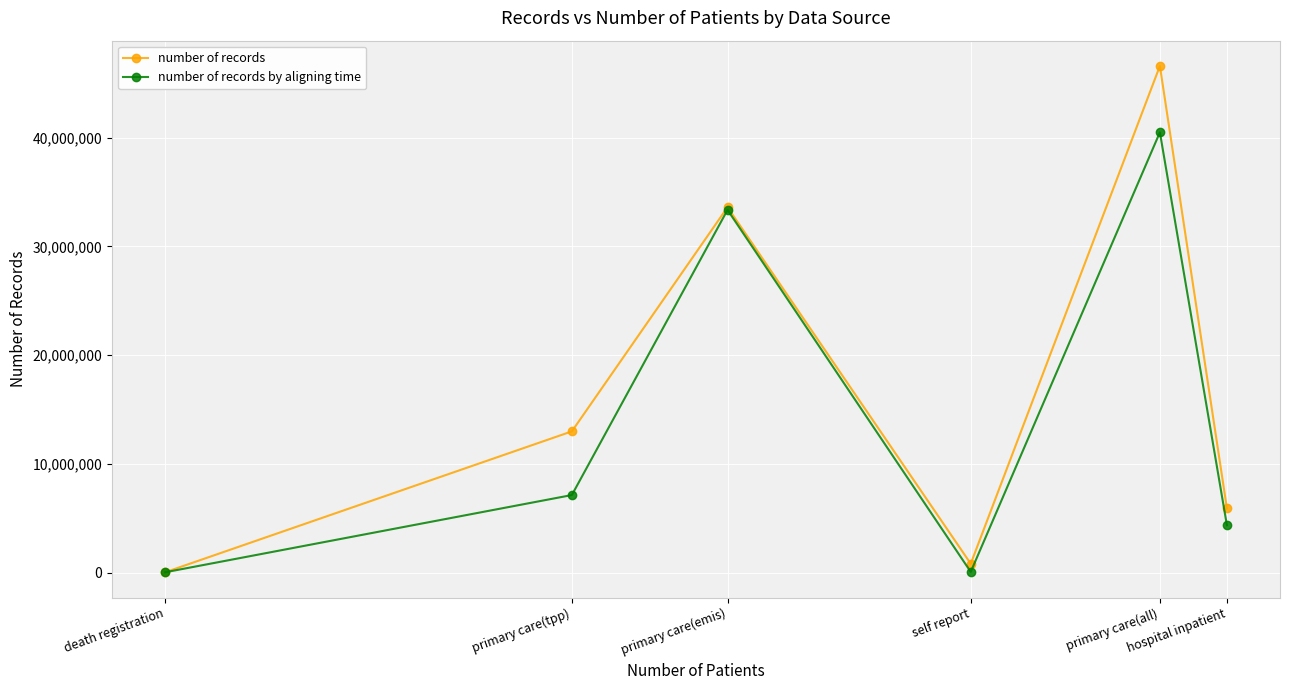

What is the value of the number of records by aligning time point at the 5th from the left?

40483766